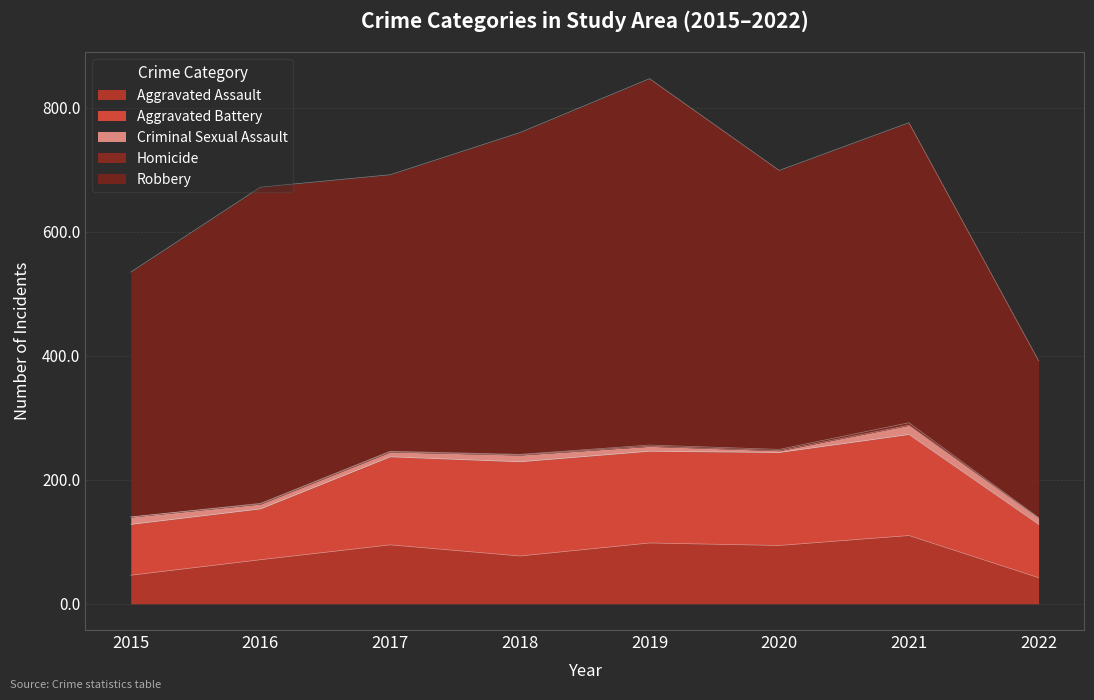

At 2021, list the series in order from largest to smallest.

Robbery, Aggravated Battery, Aggravated Assault, Criminal Sexual Assault, Homicide